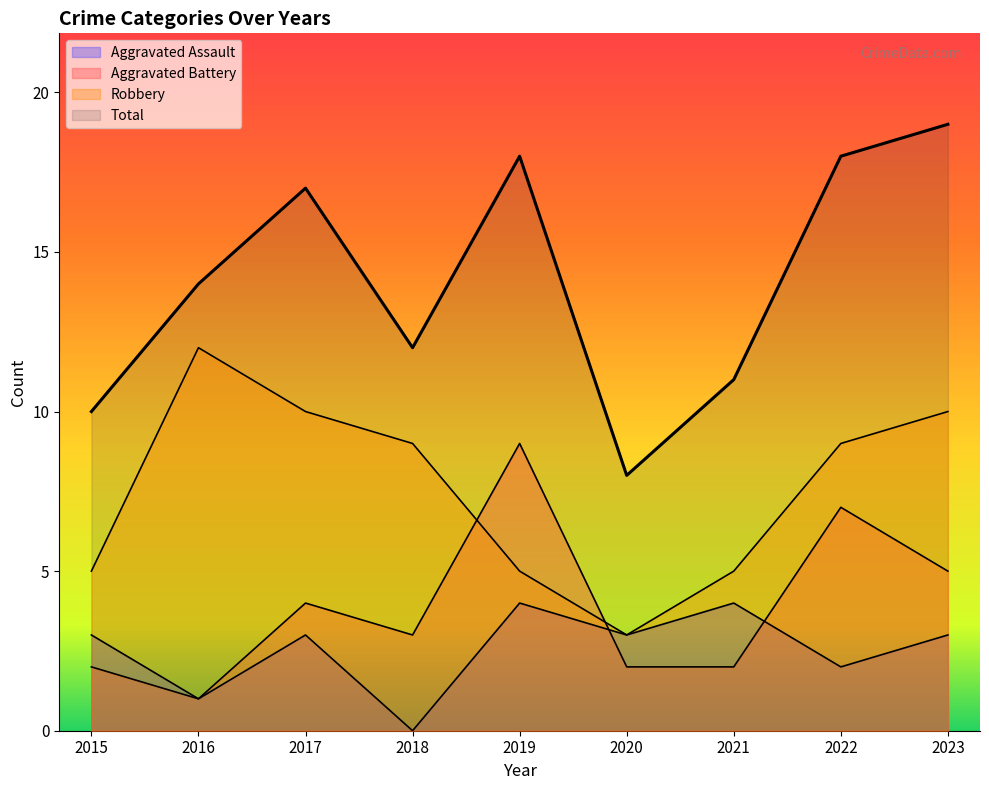

Between 2016 and 2018, which series saw the biggest shift?

Robbery